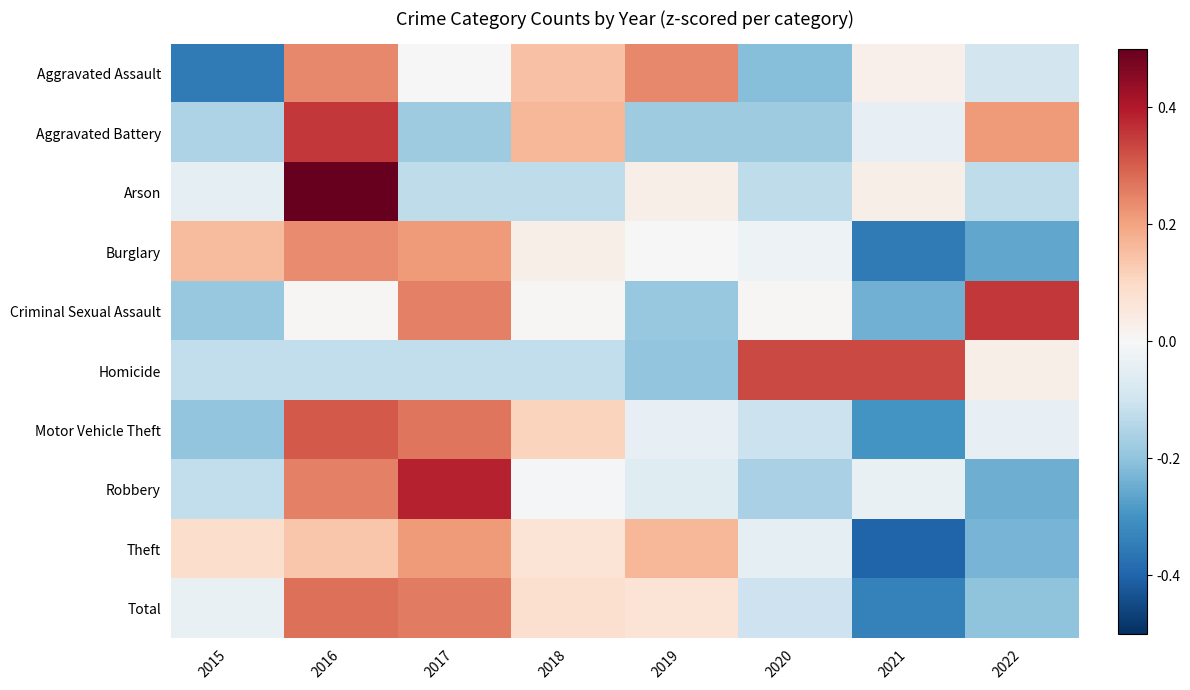

What is the spread (max minus min) of values at 2018?

1.5